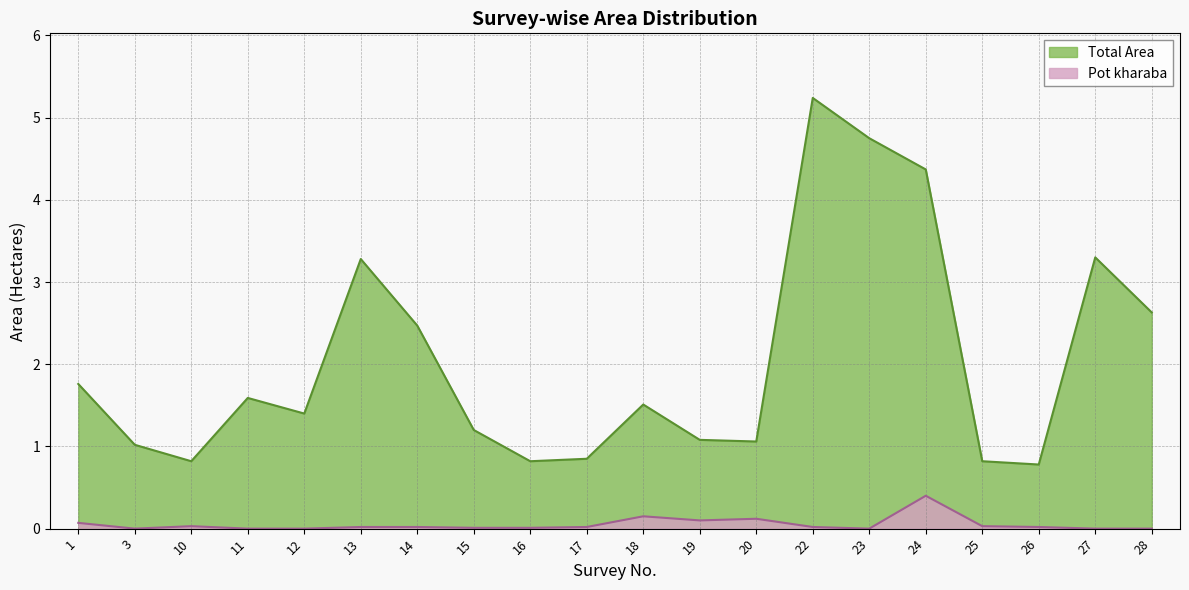

Does the chart have visible grid lines?

Yes